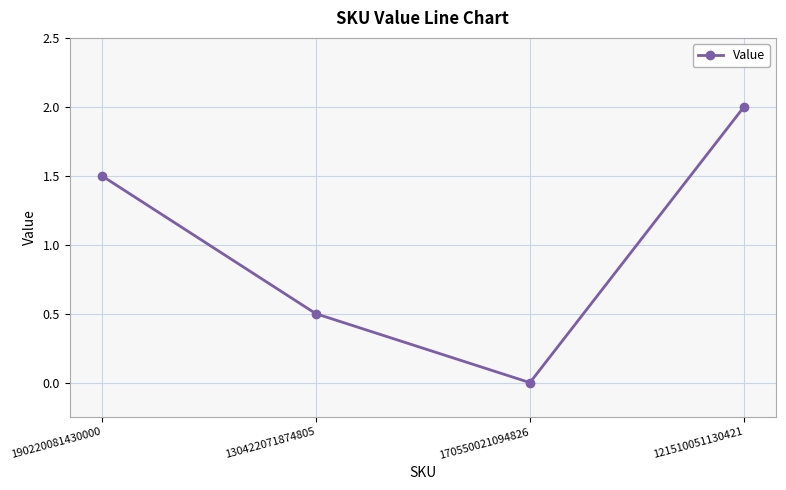

Which has a higher value, 170550021094826 or 130422071874805?

130422071874805